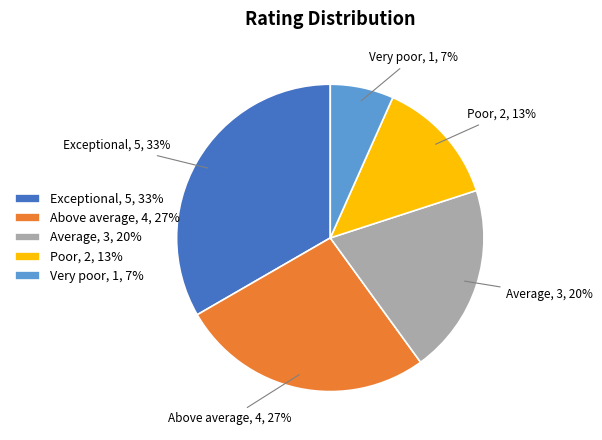

Rank the categories by value from highest to lowest.

Exceptional, Above average, Average, Poor, Very poor